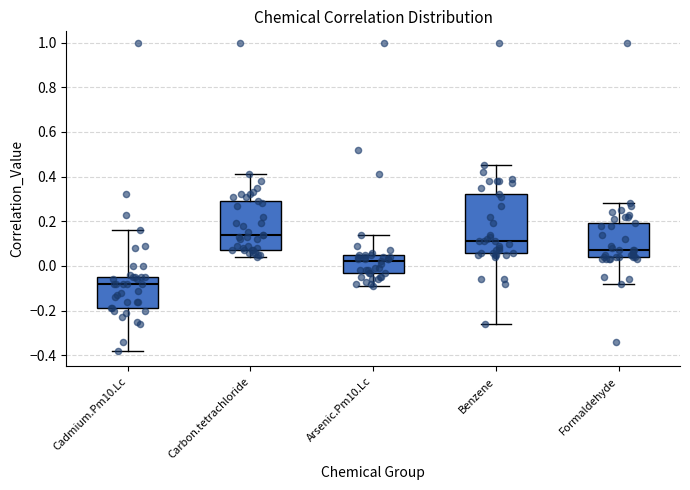

Reading left to right, transcribe this box plot: for each box, give where its median line is, the range the box spans, and where its two whiskers end, as read against the y-axis. The values are not printed on the chart, so give them approximately, as read against the axis.

Cadmium.Pm10.Lc: median -0.08, box -0.18 to -0.04, whiskers -0.38 to 0.16
Carbon.tetrachloride: median 0.14, box 0.08 to 0.30, whiskers 0.04 to 0.42
Arsenic.Pm10.Lc: median 0.02, box -0.02 to 0.06, whiskers -0.08 to 0.14
Benzene: median 0.12, box 0.06 to 0.32, whiskers -0.26 to 0.46
Formaldehyde: median 0.08, box 0.04 to 0.20, whiskers -0.08 to 0.28